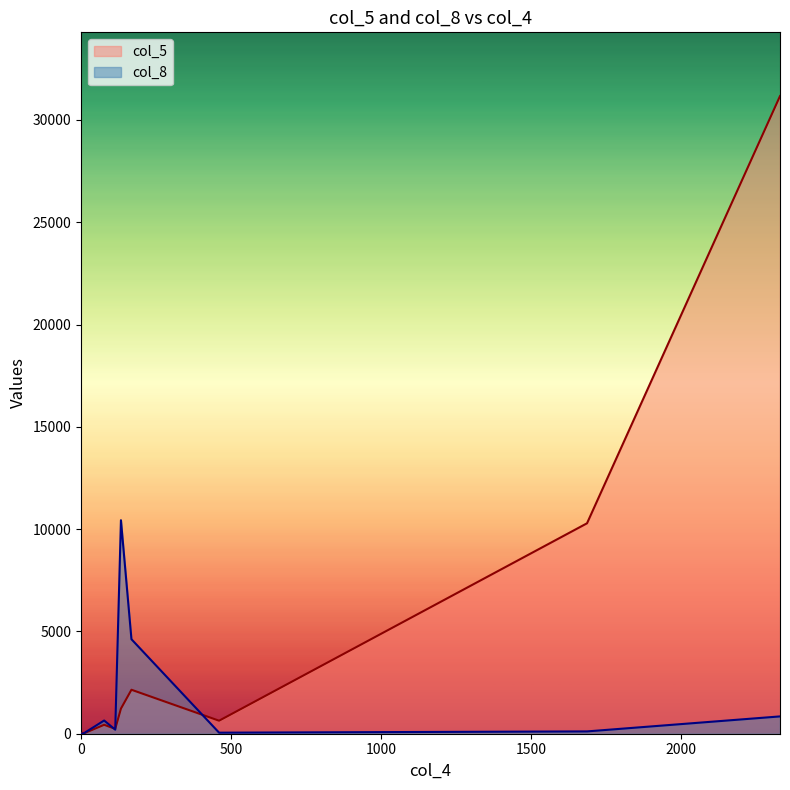

What is the spread (max minus min) of values at 1686?

10172